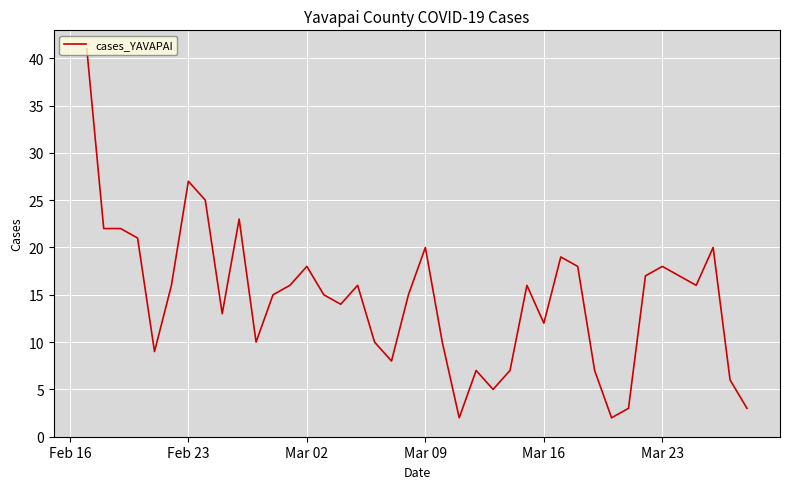

Does the chart display data point markers on the line(s)?

No